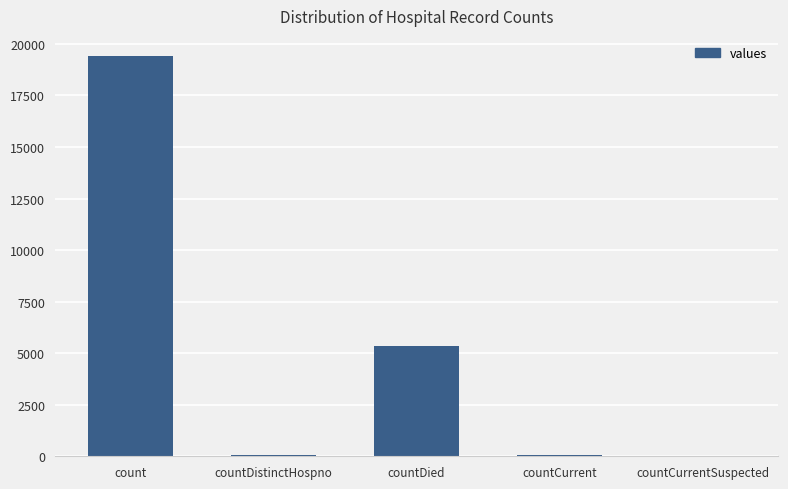

Which category has the highest value across all series?

count